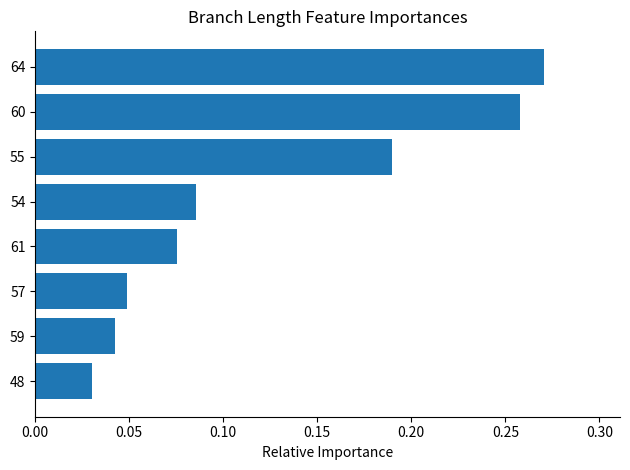

Rank the categories by value from lowest to highest.

48, 59, 57, 61, 54, 55, 60, 64